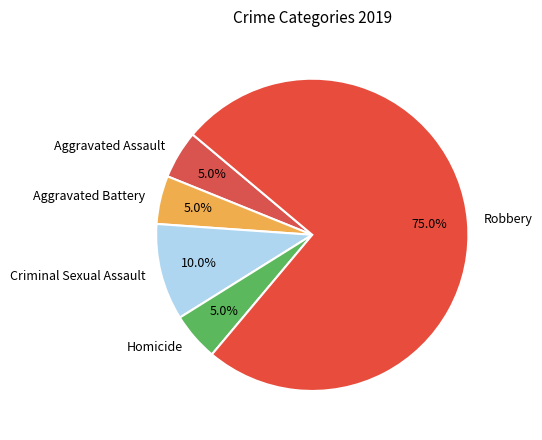

Which slice represents more than half of the pie?

Robbery